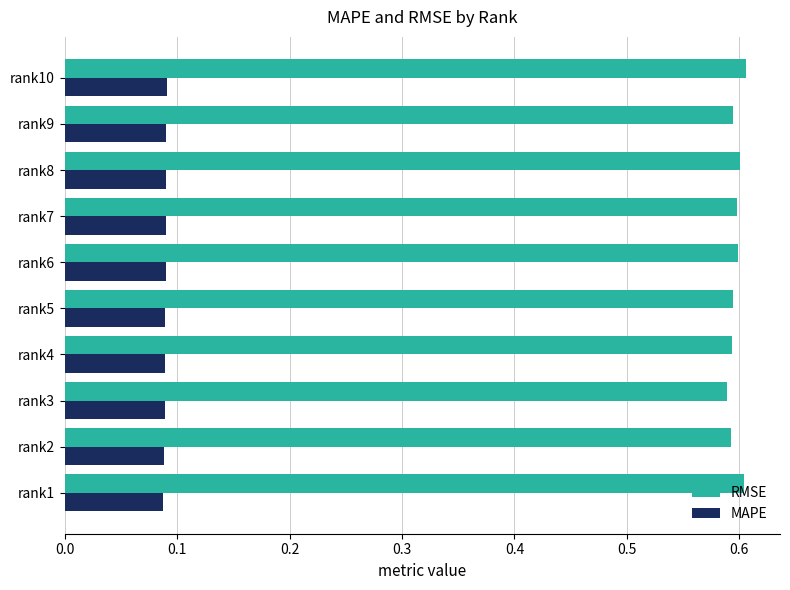

What is the sum of all RMSE values?

6.0